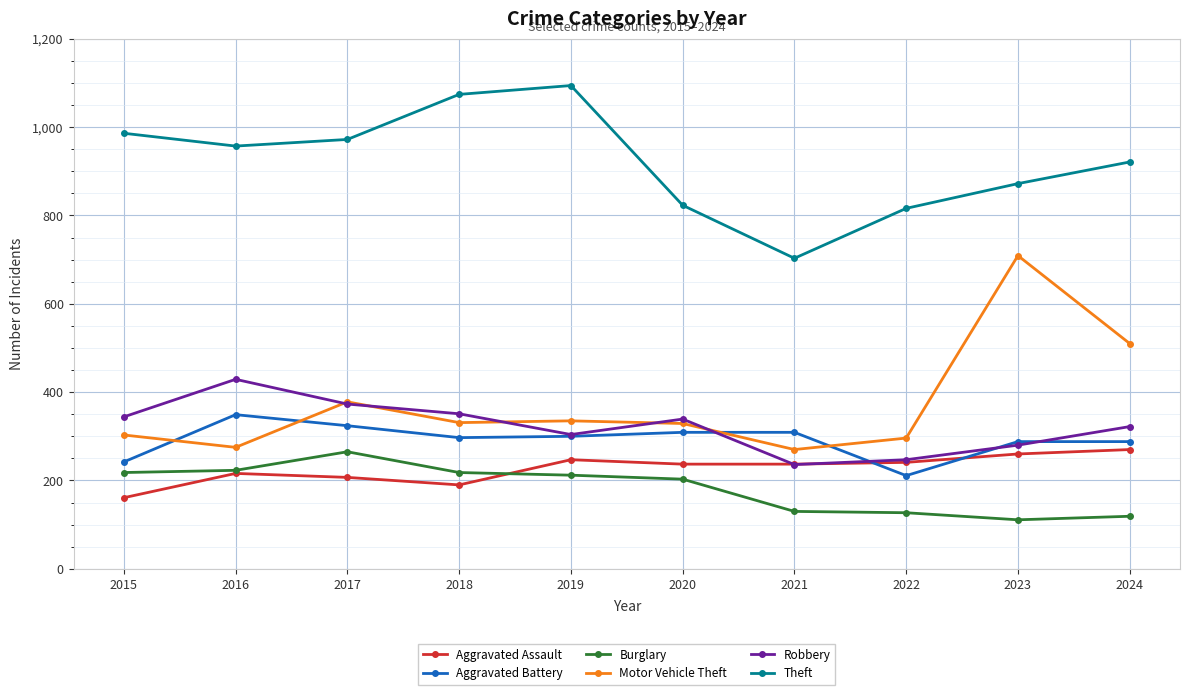

Where do Aggravated Assault and Aggravated Battery first cross each other?

2021 and 2022